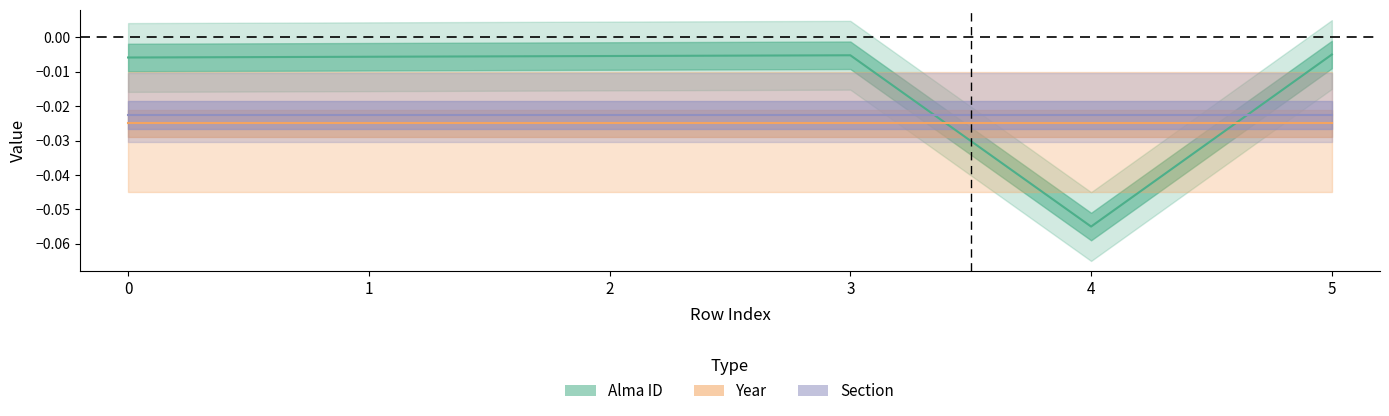

True or false: Section has a value of -0.0 at 3.

False